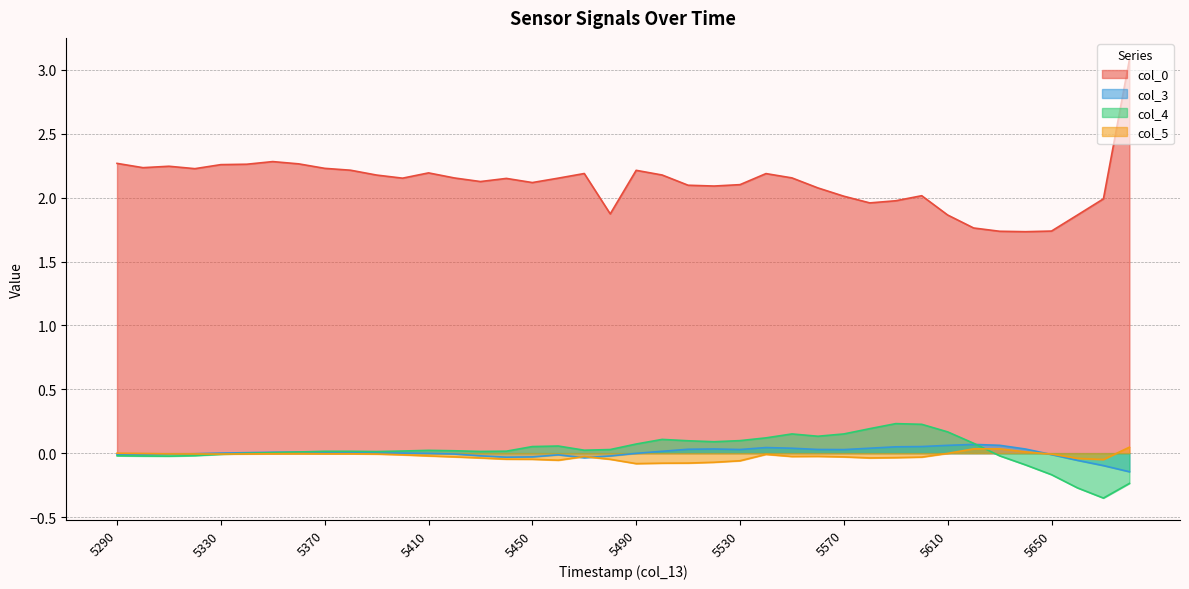

Which series has the largest total across all categories?

col_0